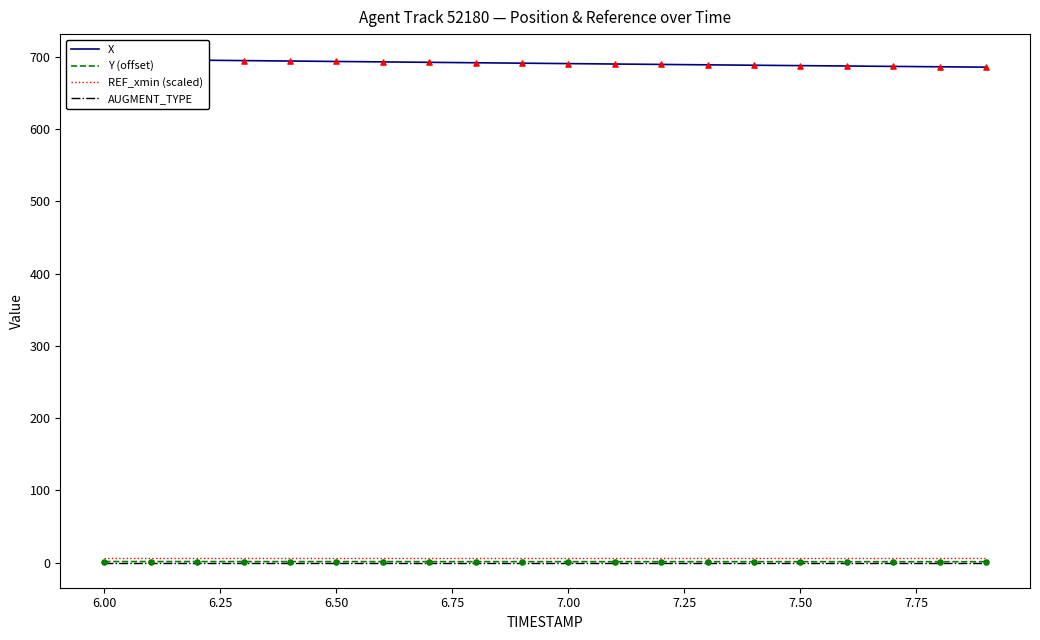

Which series reaches the minimum Y coordinate?

AUGMENT_TYPE